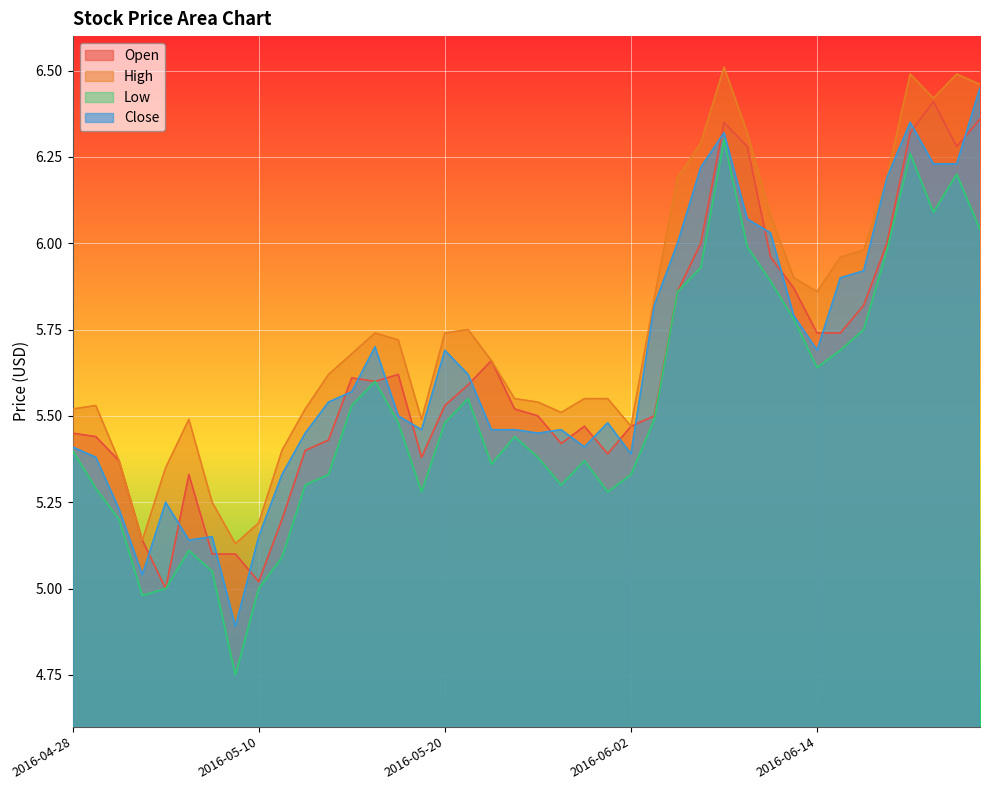

True or false: High has a value of 6.8 at 2016-05-09.

False